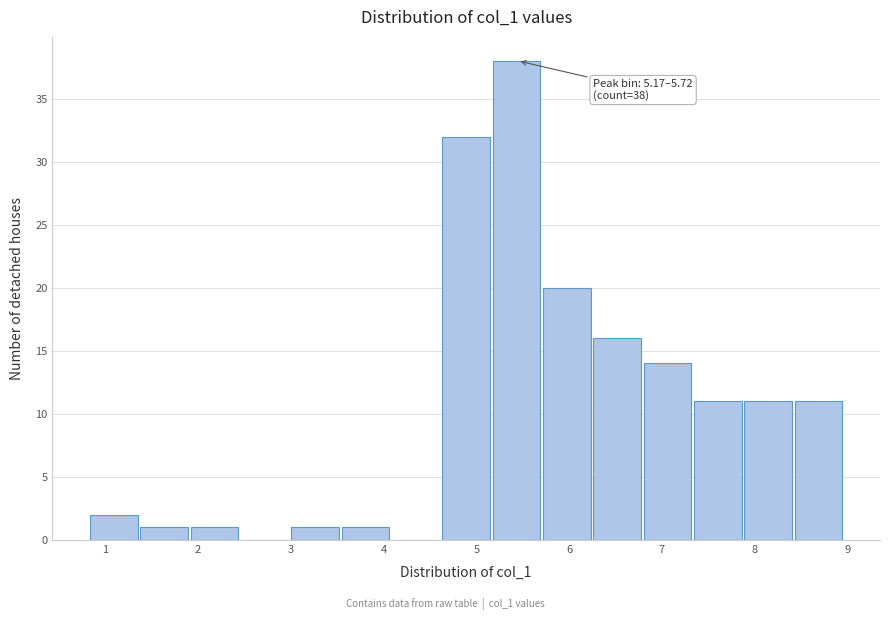

Over which range of the x-axis is the bar tallest?

5.2 to 5.7